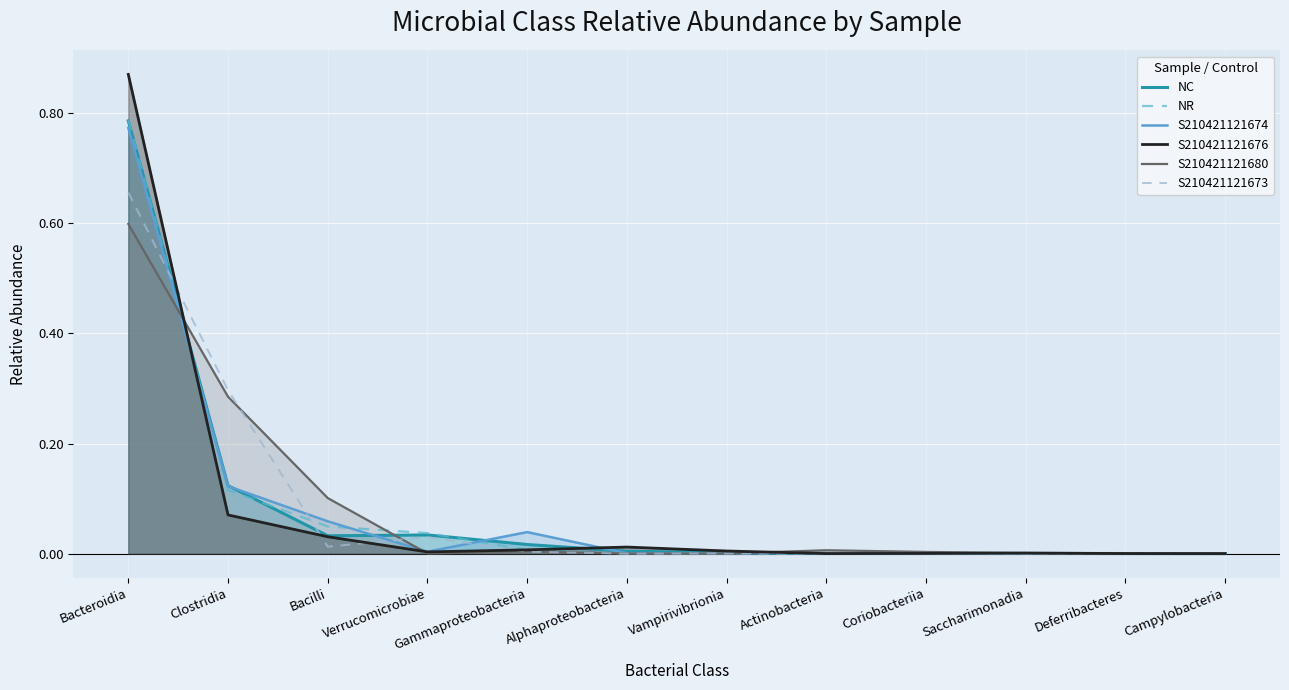

True or false: NR has more than 0 points higher than both neighbors.

True